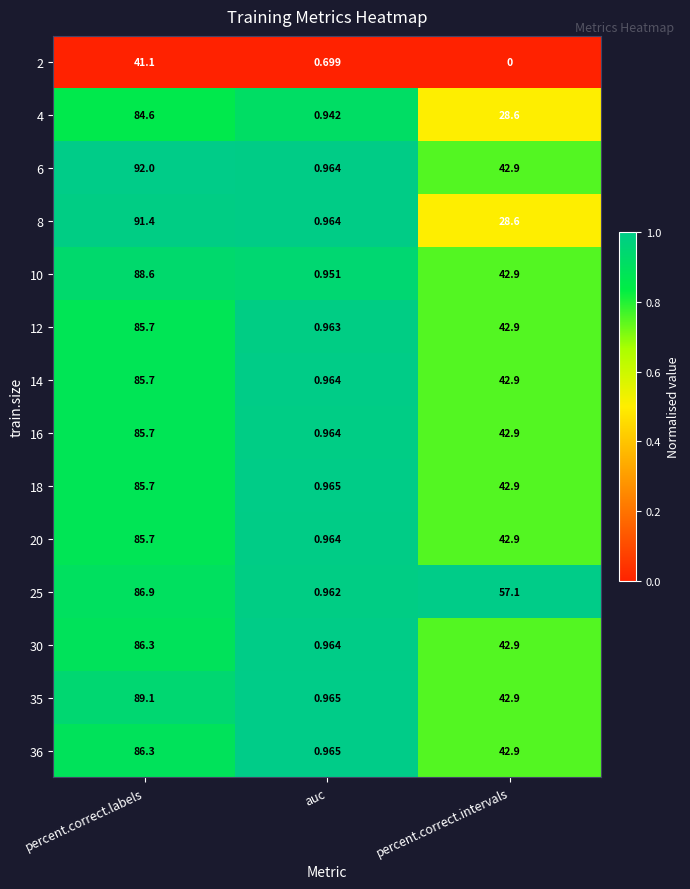

Which category has the lowest value in the 20 series?

auc